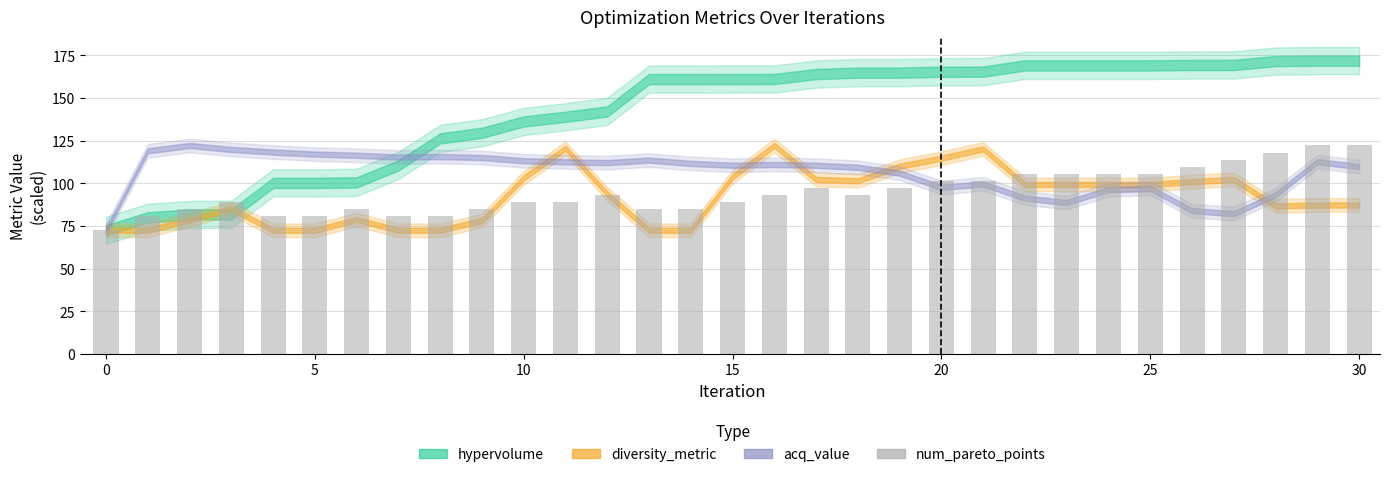

What is the sum of all values?

2943.4